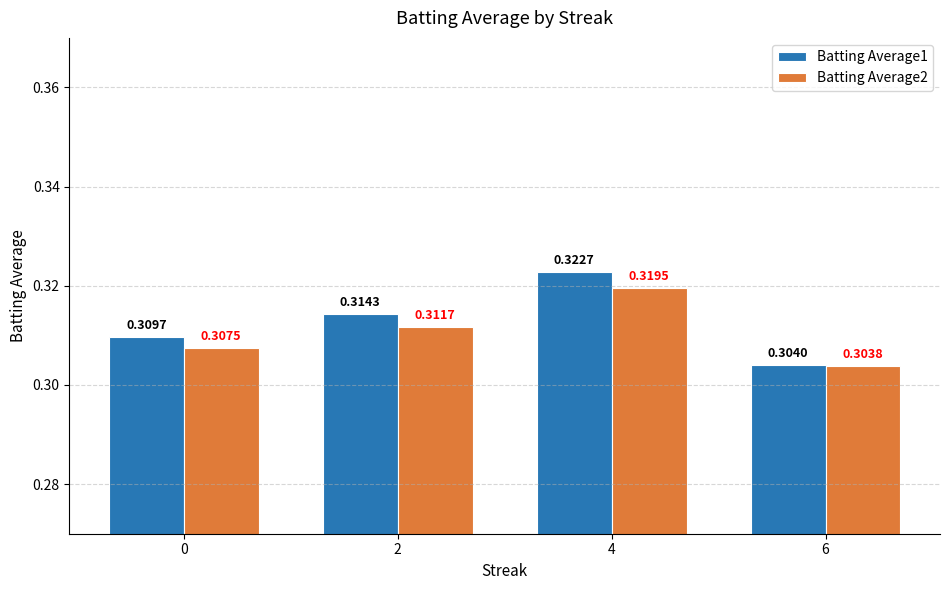

What is the sum of the Batting Average1 values at 2 and 4?

0.6